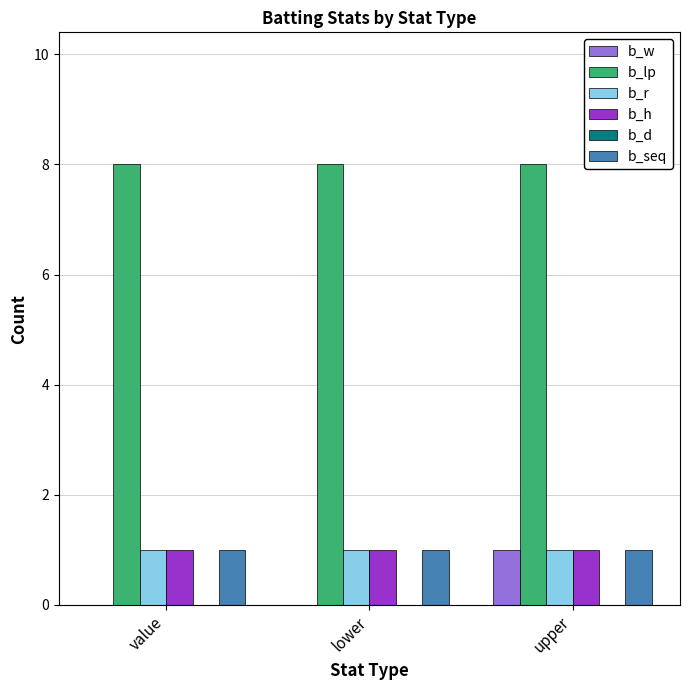

What is the greatest value displayed?

8